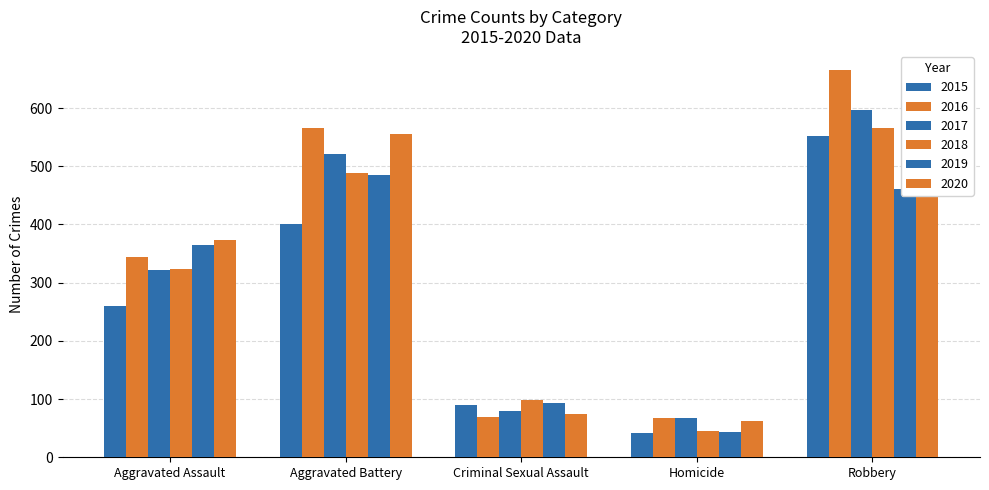

How many data points in 2019 are less than 365?

2